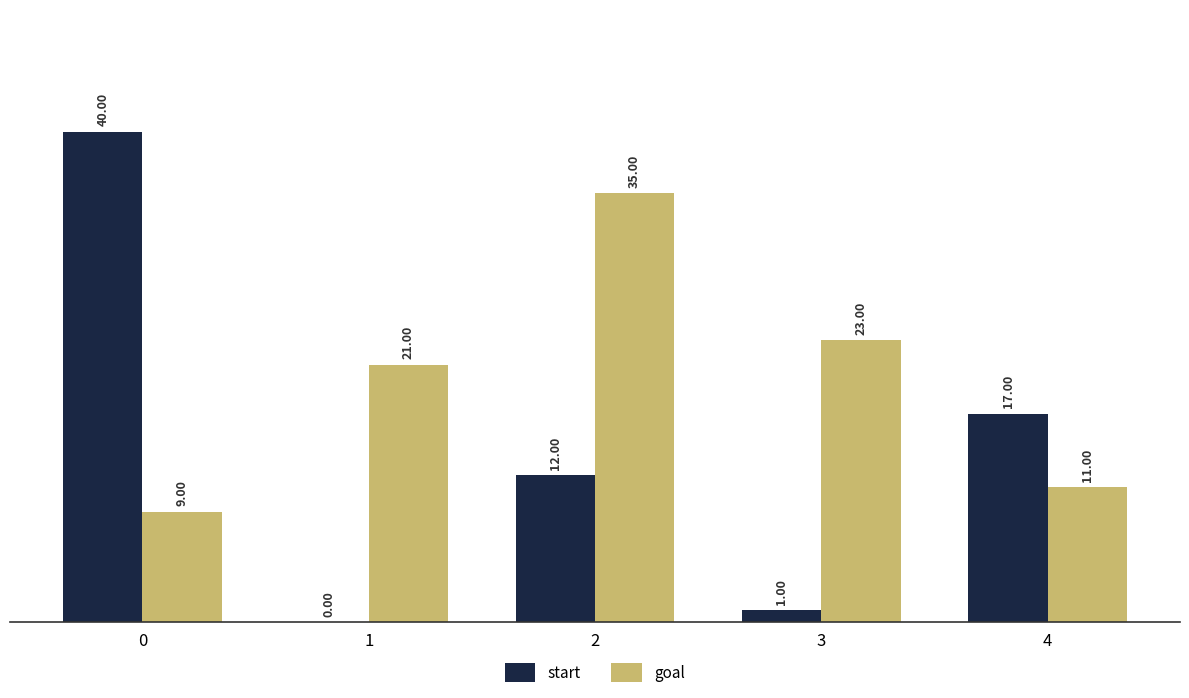

What is the sum of all goal values?

99